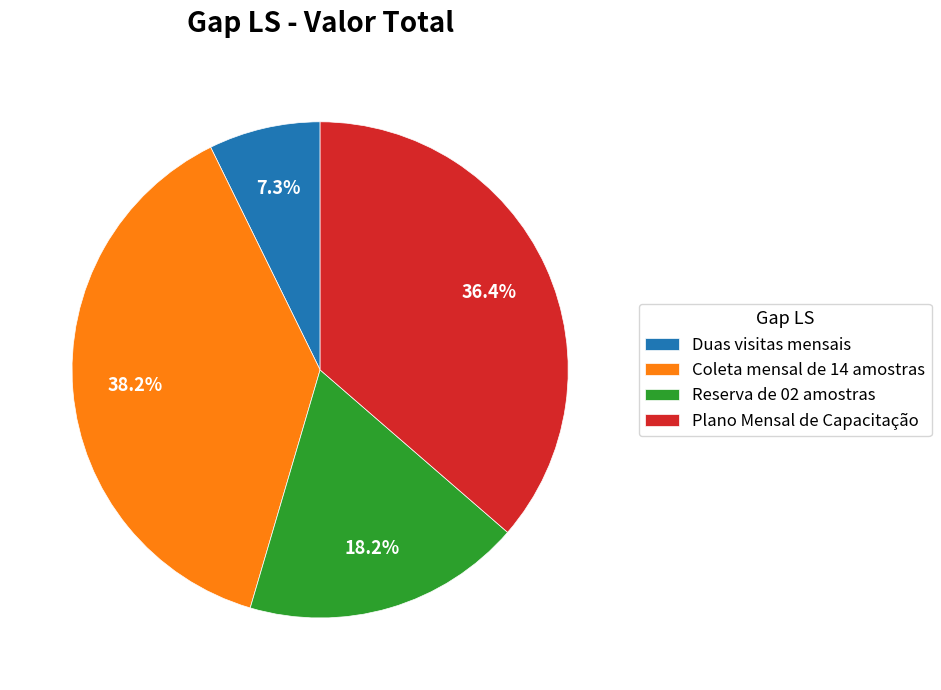

Rank the categories by value from highest to lowest.

Coleta mensal de 14 amostras, Plano Mensal de Capacitação, Reserva de 02 amostras, Duas visitas mensais